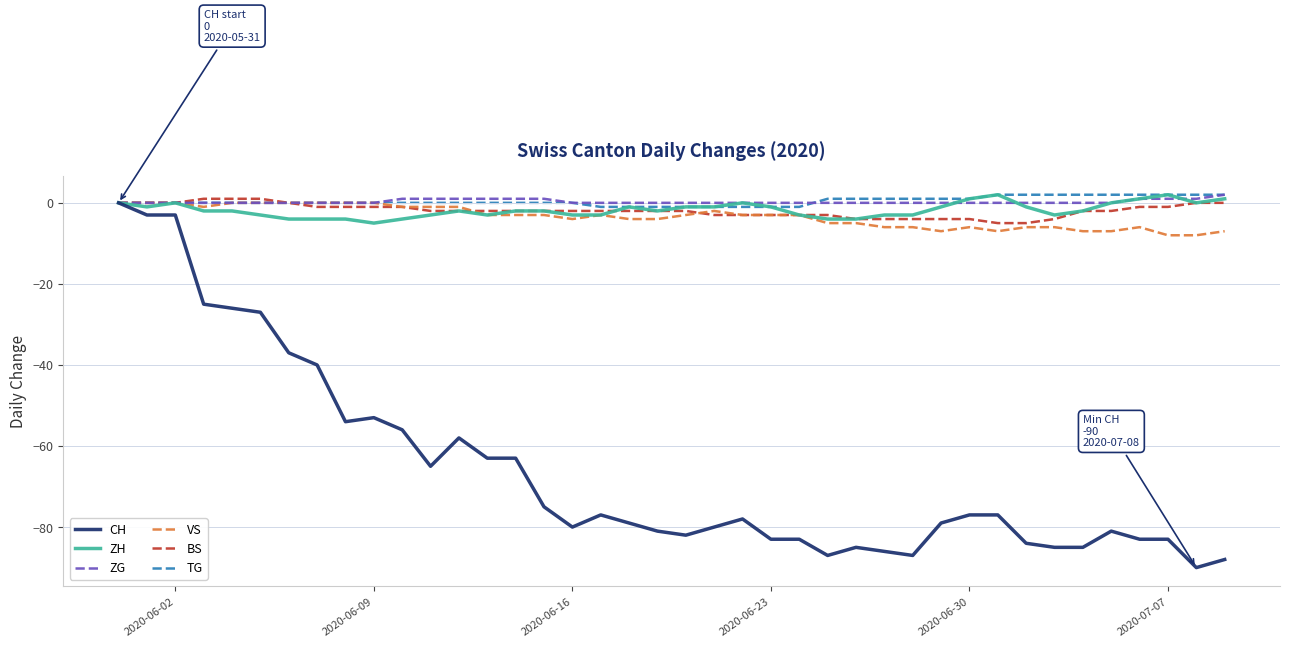

Reading left to right, list all the values displayed in this chart.

CH: 0	-3	-3	-25	-26	-27	-37	-40	-54	-53	-56	-65	-58	-63	-63	-75	-80	-77	-79	-81	-82	-80	-78	-83	-83	-87	-85	-86	-87	-79	-77	-77	-84	-85	-85	-81	-83	-83	-90	-88
ZH: 0	-1	0	-2	-2	-3	-4	-4	-4	-5	-4	-3	-2	-3	-2	-2	-3	-3	-1	-2	-1	-1	0	-1	-3	-4	-4	-3	-3	-1	1	2	-1	-3	-2	0	1	2	0	1
ZG: 0	0	0	0	0	0	0	0	0	0	1	1	1	1	1	1	0	0	0	0	0	0	0	0	0	0	0	0	0	0	0	0	0	0	0	0	1	1	1	2
VS: 0	0	0	-1	0	0	0	0	0	0	-1	-1	-1	-3	-3	-3	-4	-3	-4	-4	-3	-2	-3	-3	-3	-5	-5	-6	-6	-7	-6	-7	-6	-6	-7	-7	-6	-8	-8	-7
BS: 0	0	0	1	1	1	0	-1	-1	-1	-1	-2	-2	-2	-2	-2	-2	-2	-2	-2	-2	-3	-3	-3	-3	-3	-4	-4	-4	-4	-4	-5	-5	-4	-2	-2	-1	-1	0	0
TG: 0	0	0	0	0	0	0	0	0	0	0	0	0	0	0	0	0	-1	-1	-1	-1	-1	-1	-1	-1	1	1	1	1	1	1	2	2	2	2	2	2	2	2	2